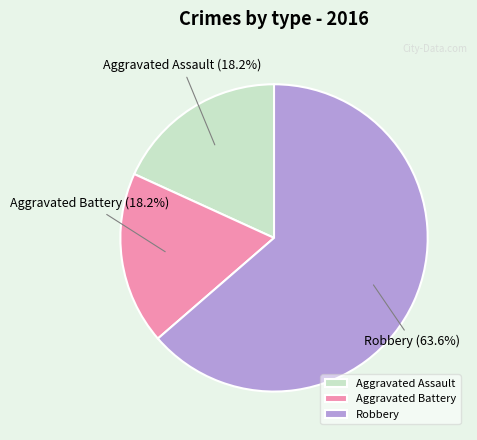

How much of the chart is everything except Aggravated Battery?

81.8%